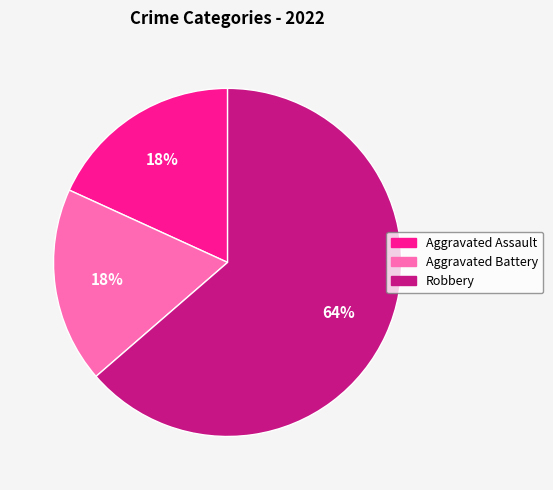

Does any single category account for the majority?

Yes